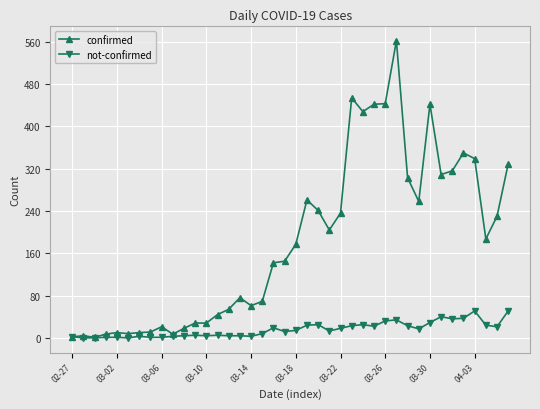

True or false: not-confirmed has more than 1 interior local peaks.

True